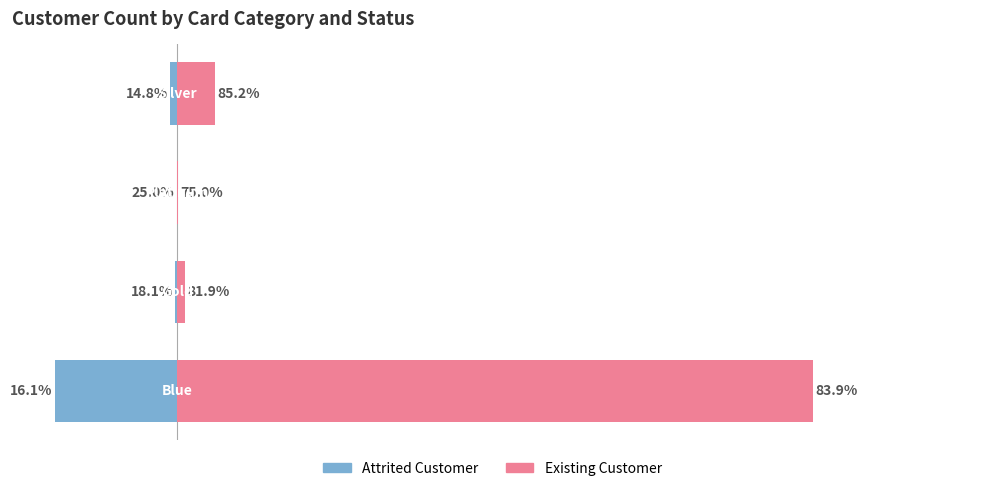

Are the bars grouped side by side (vs. stacked)?

Yes